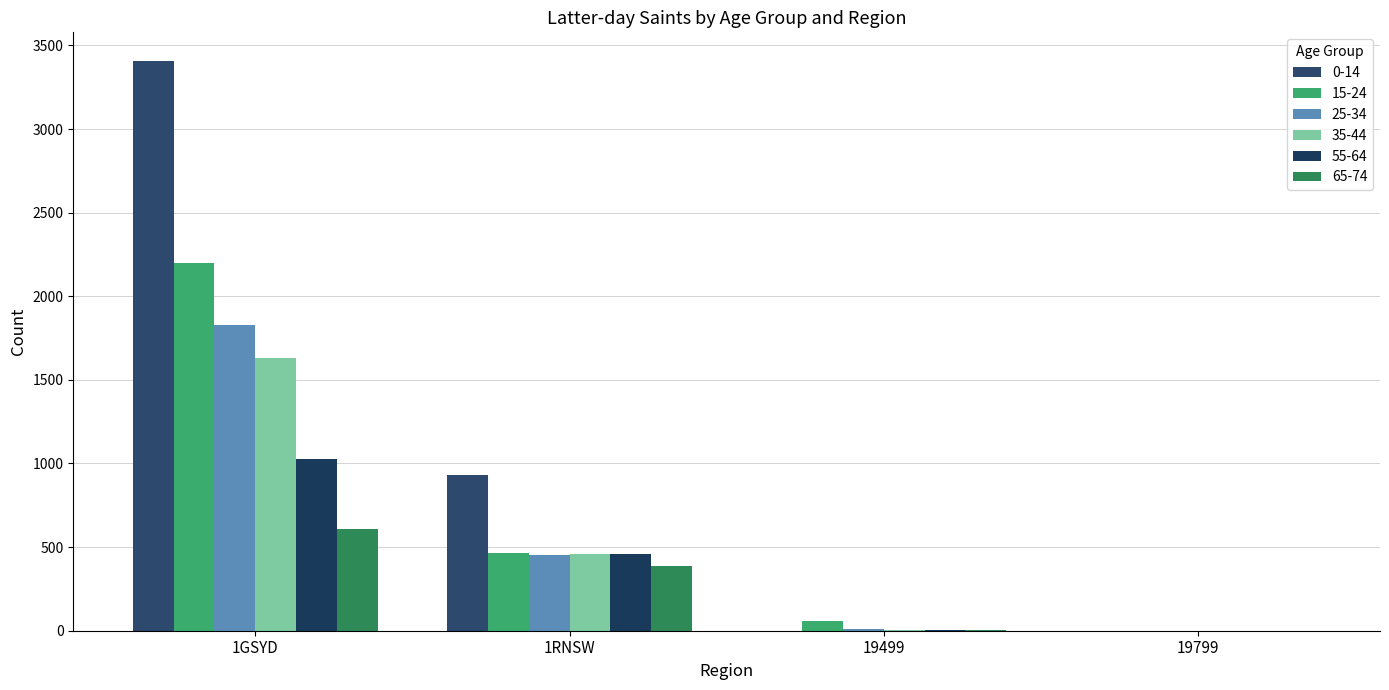

Which has a higher value, 1RNSW or 19799?

1RNSW